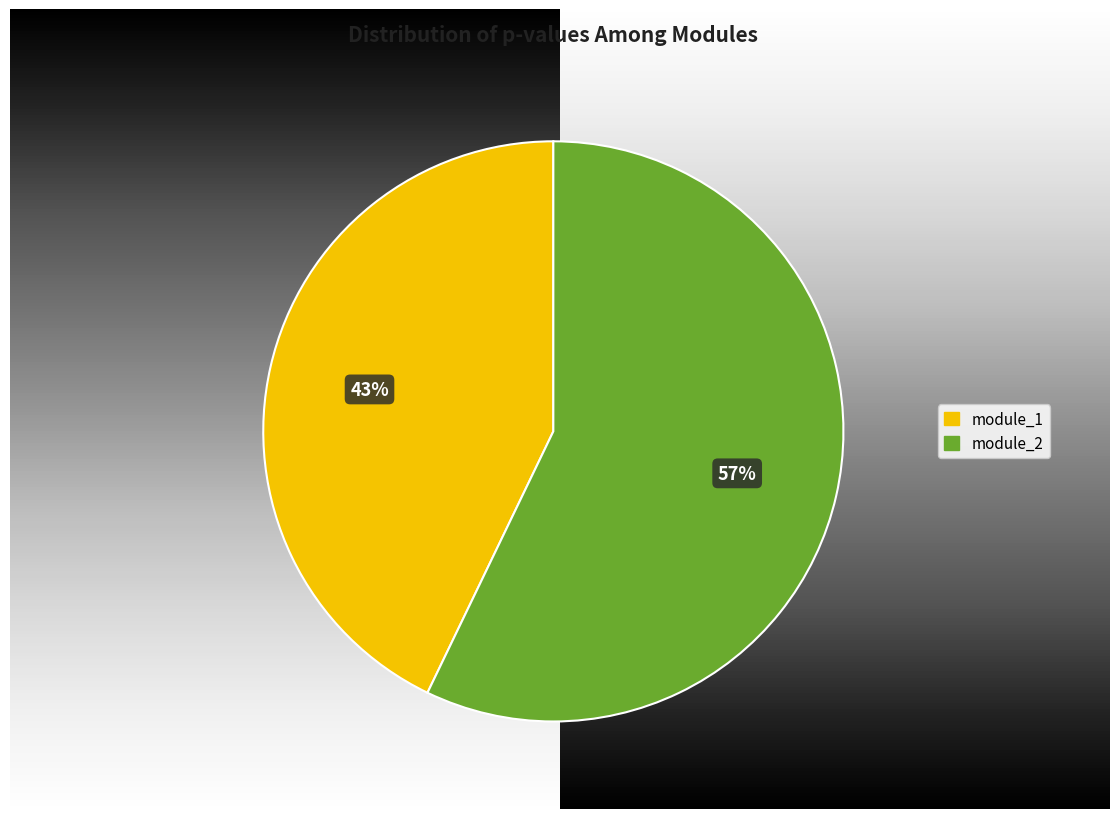

Rank the categories by value from highest to lowest.

module_2, module_1